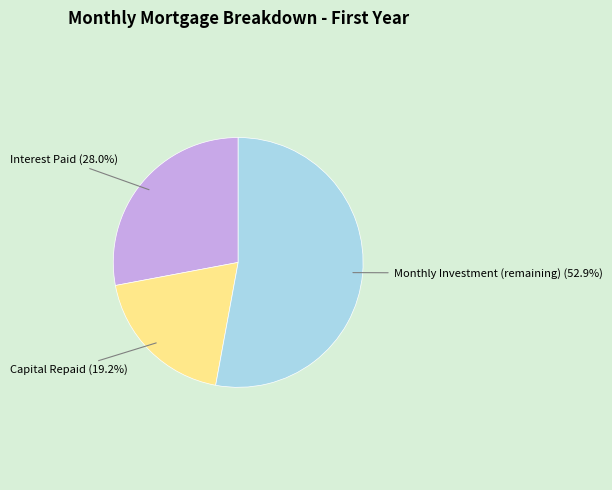

Rank the categories by value from highest to lowest.

Monthly Investment (remaining), Interest Paid, Capital Repaid